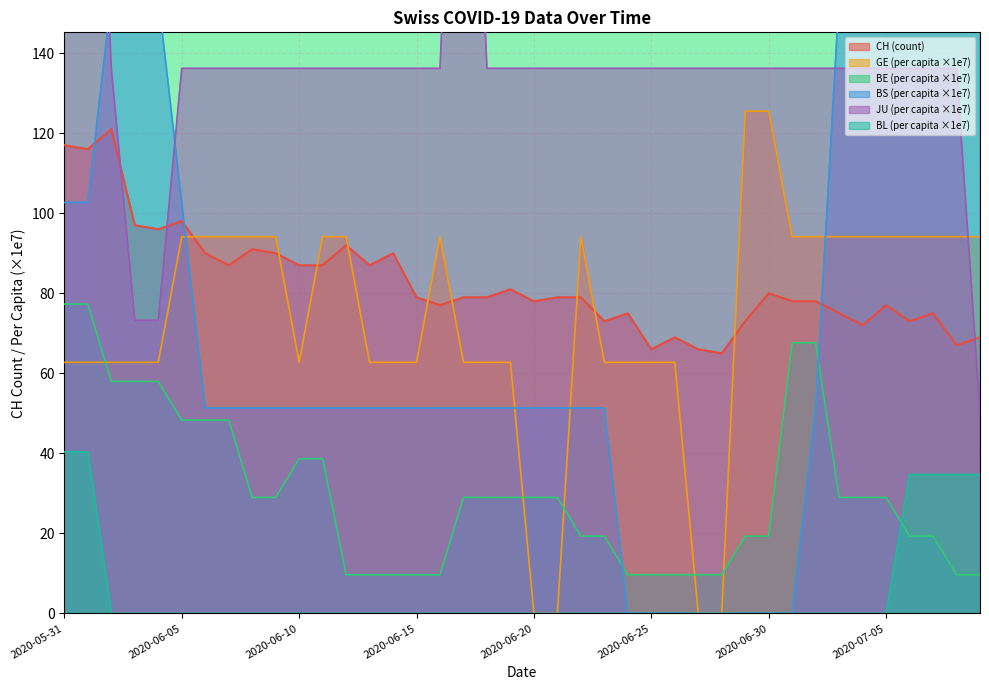

What are all the series names shown in the legend?

CH, GE_pc, BE_pc, BS_pc, JU_pc, BL_pc